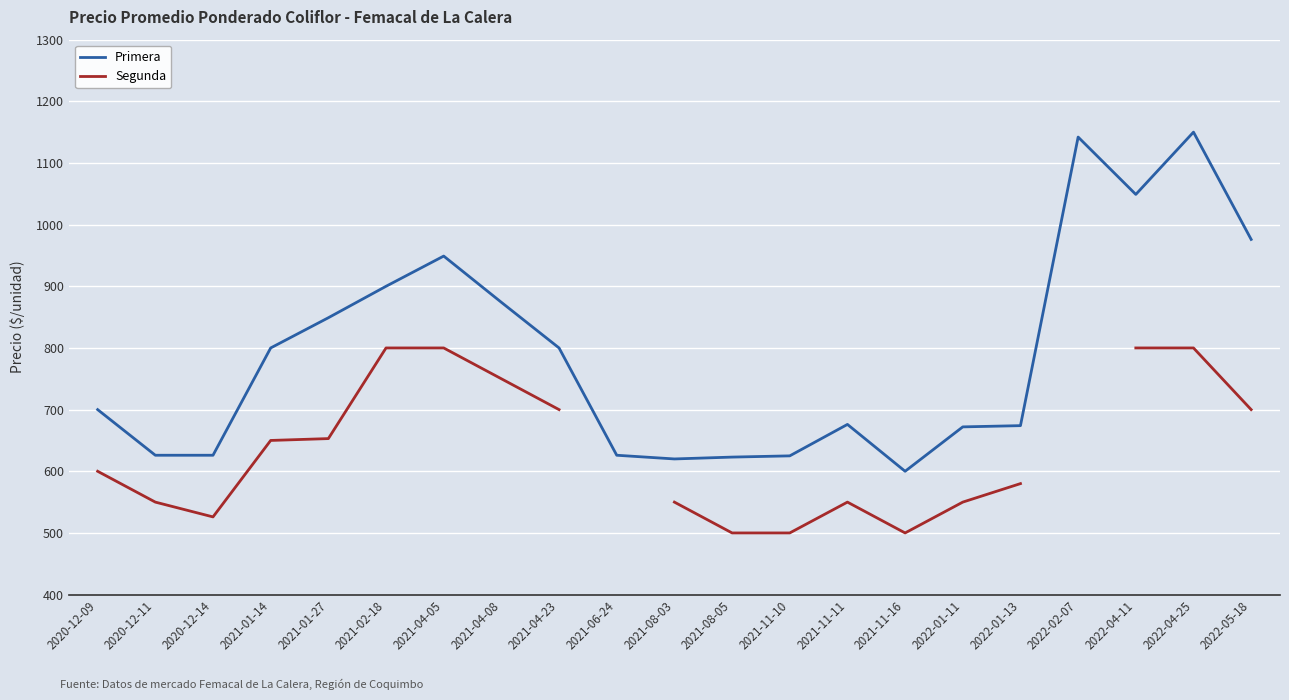

True or false: Segunda and Primera cross at least once.

False